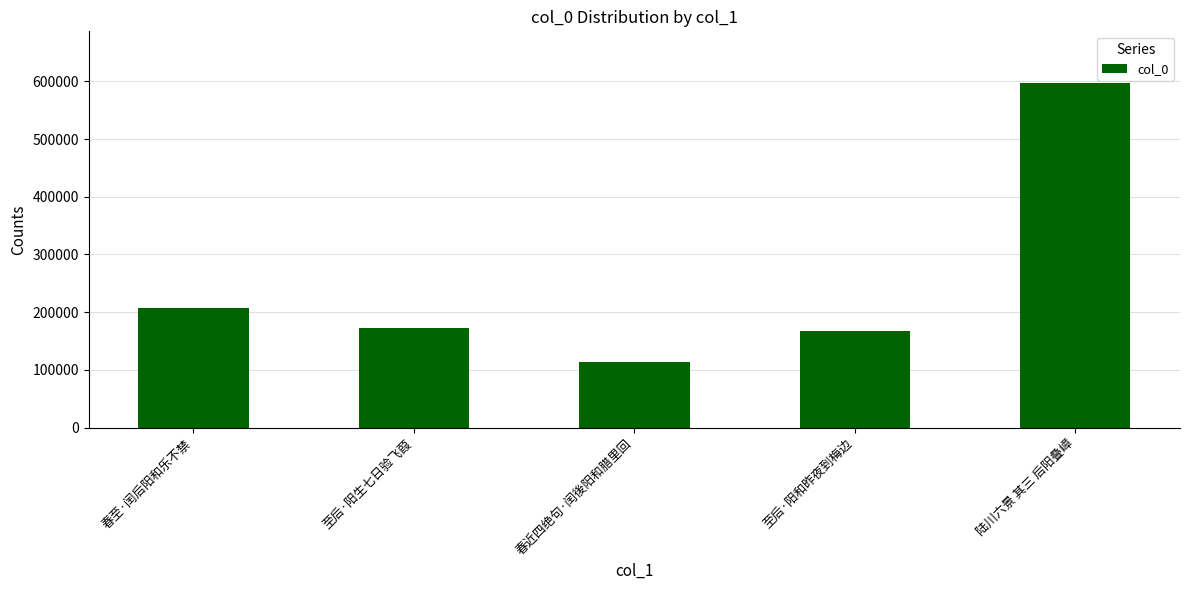

What position from the right is 至后·阳生七日验飞葭?

4